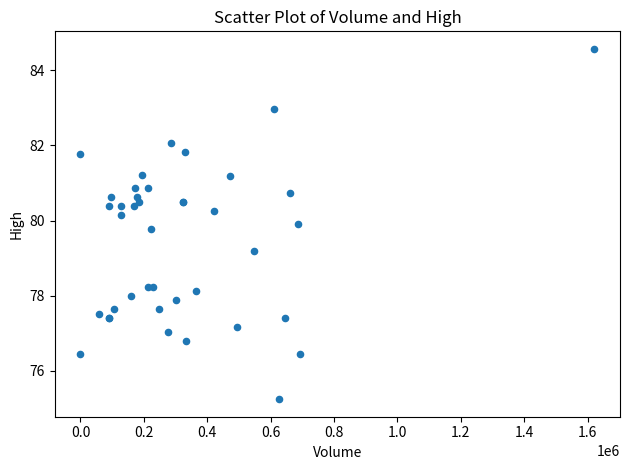

What Y value in the scatter plot is closest to 79?

79.2